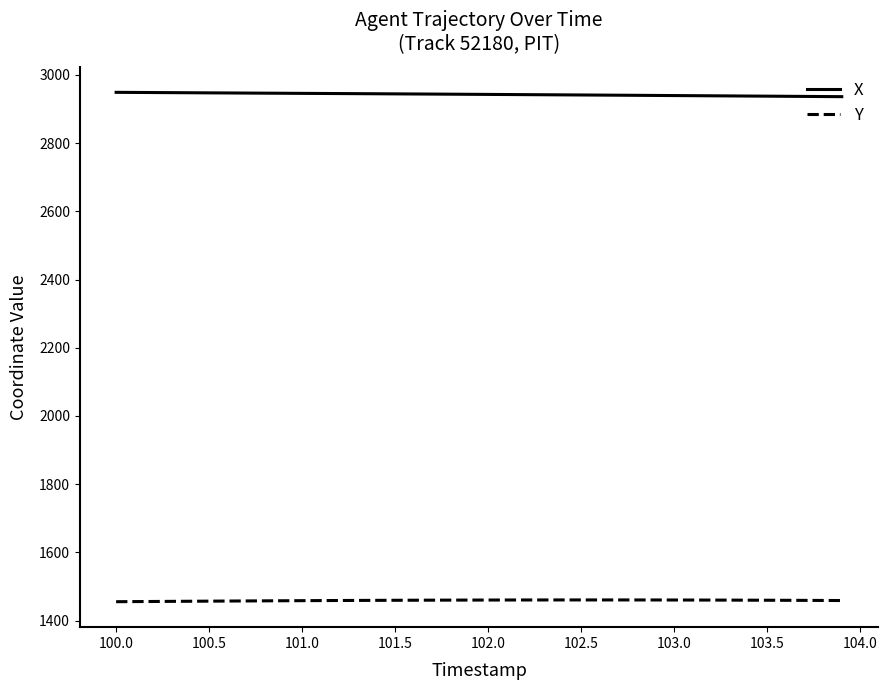

True or false: Y and X intersect in this chart.

False